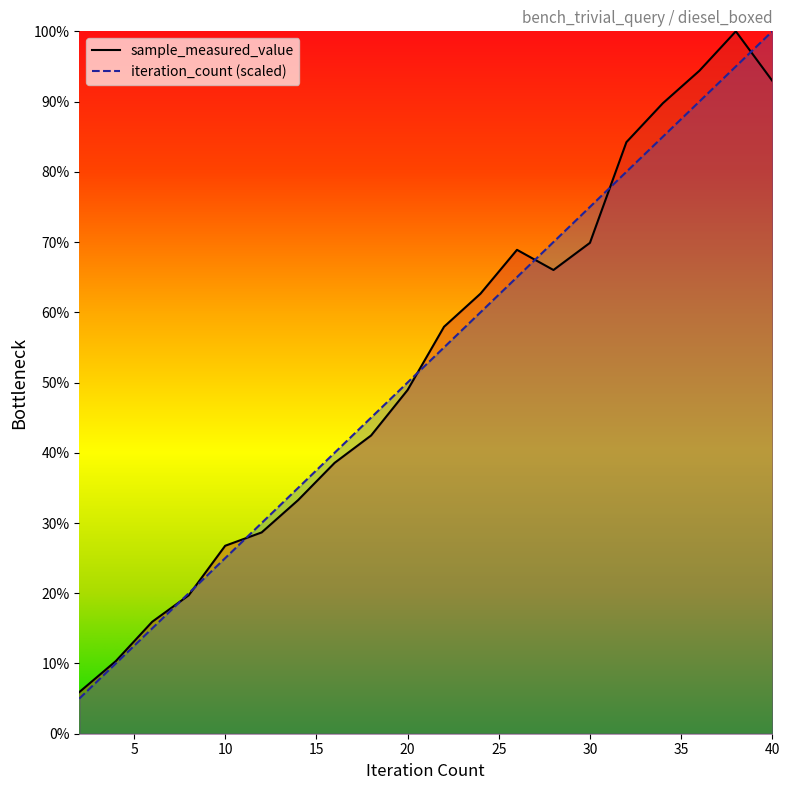

Where is sample_measured_value nearest to the value 17565749?

20